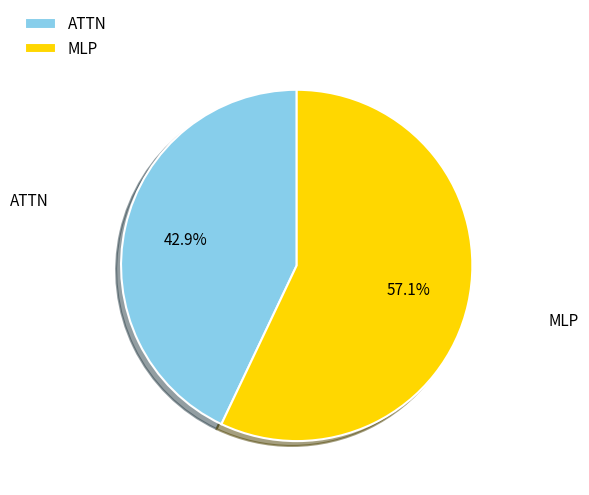

Rank the categories by value from lowest to highest.

ATTN, MLP